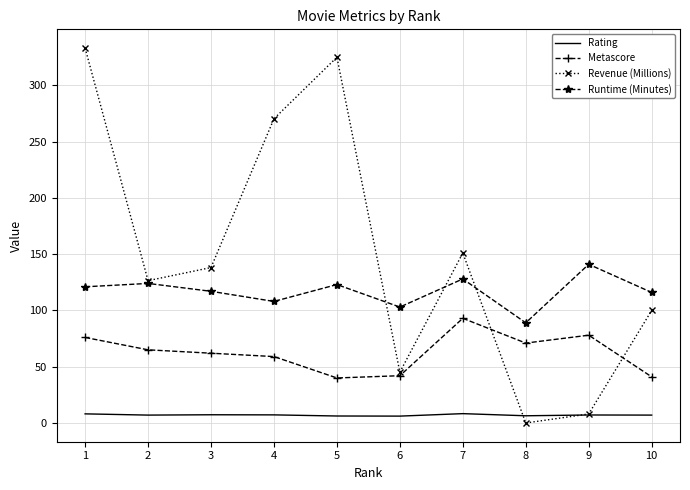

True or false: Rating has a value of 8.1 at 1.

True